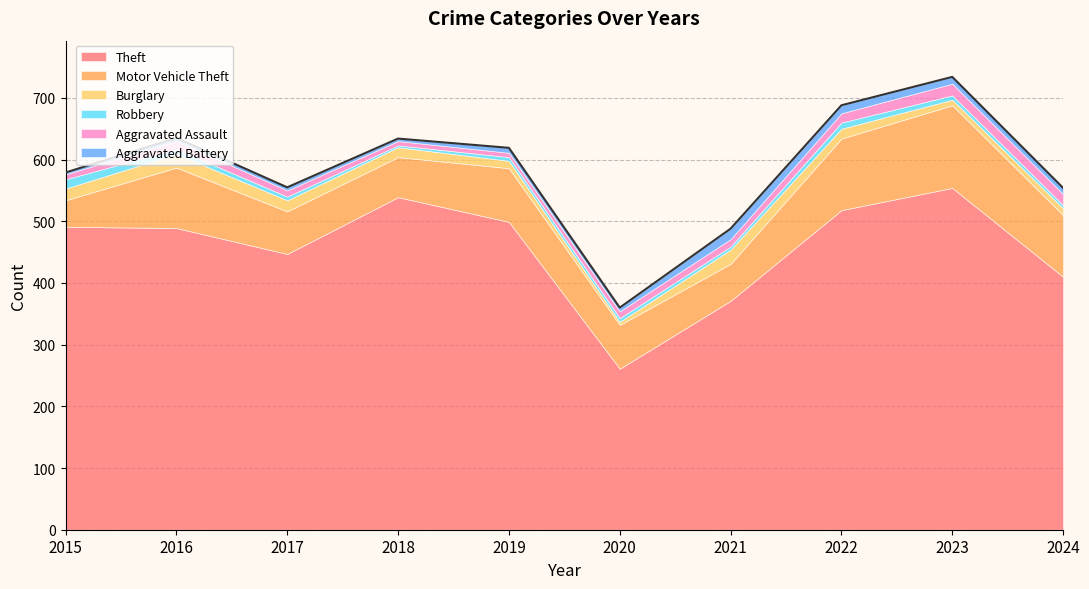

The value of Theft at 2017 is 306. True or false?

False